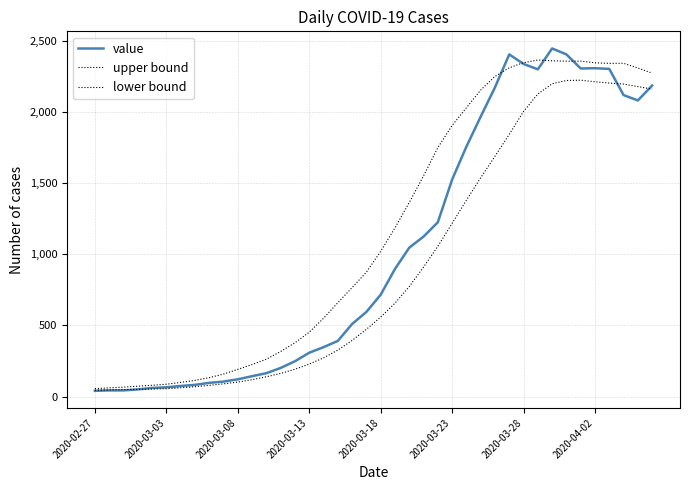

How many categories are shown in the chart?

40